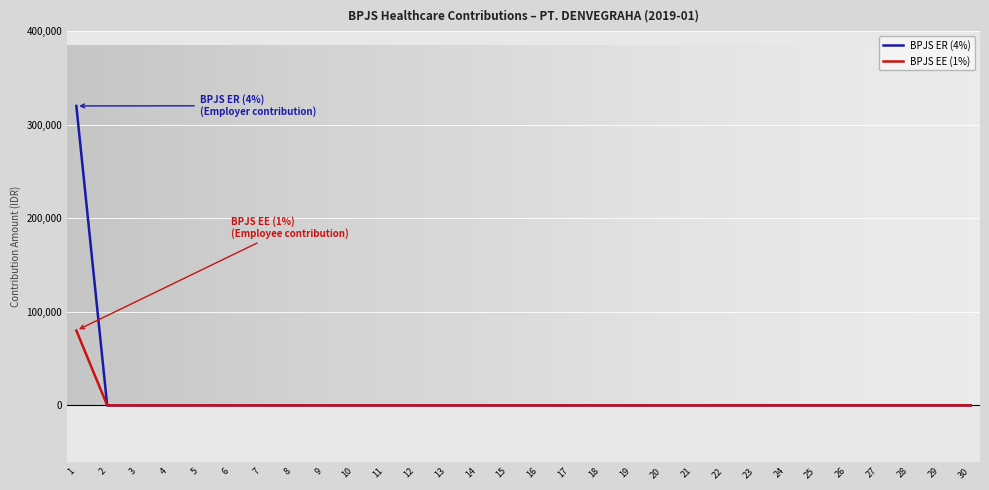

Reading left to right, list all the values displayed in this chart.

BPJS ER (4%): 1=320000	2=0	3=0	4=0	5=0	6=0	7=0	8=0	9=0	10=0	11=0	12=0	13=0	14=0	15=0	16=0	17=0	18=0	19=0	20=0	21=0	22=0	23=0	24=0	25=0	26=0	27=0	28=0	29=0	30=0
BPJS EE (1%): 1=80000	2=0	3=0	4=0	5=0	6=0	7=0	8=0	9=0	10=0	11=0	12=0	13=0	14=0	15=0	16=0	17=0	18=0	19=0	20=0	21=0	22=0	23=0	24=0	25=0	26=0	27=0	28=0	29=0	30=0